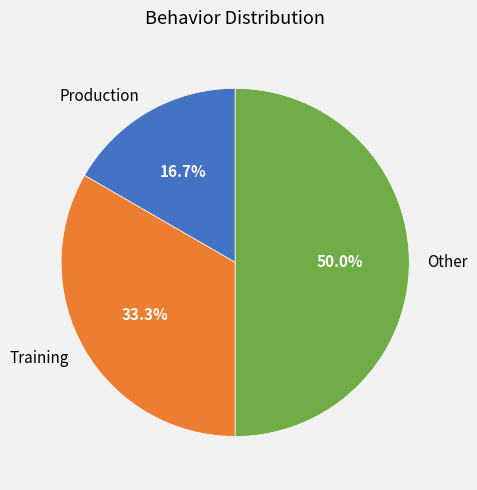

What percentage is the Training slice, to the nearest percent?

33%